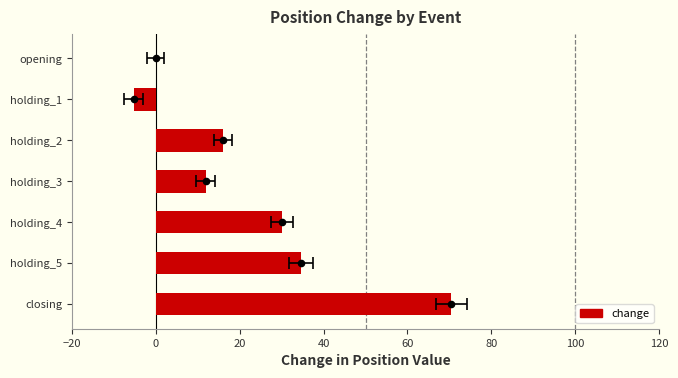

What is the ratio of the value at holding_3 to the value at holding_2?

0.7